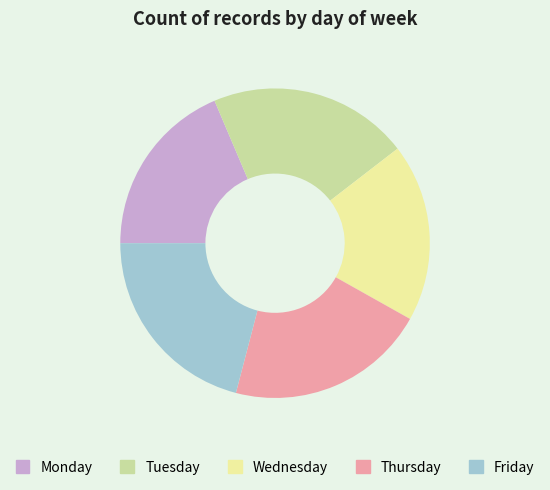

Combined, do Tuesday and Friday account for over 50%?

No